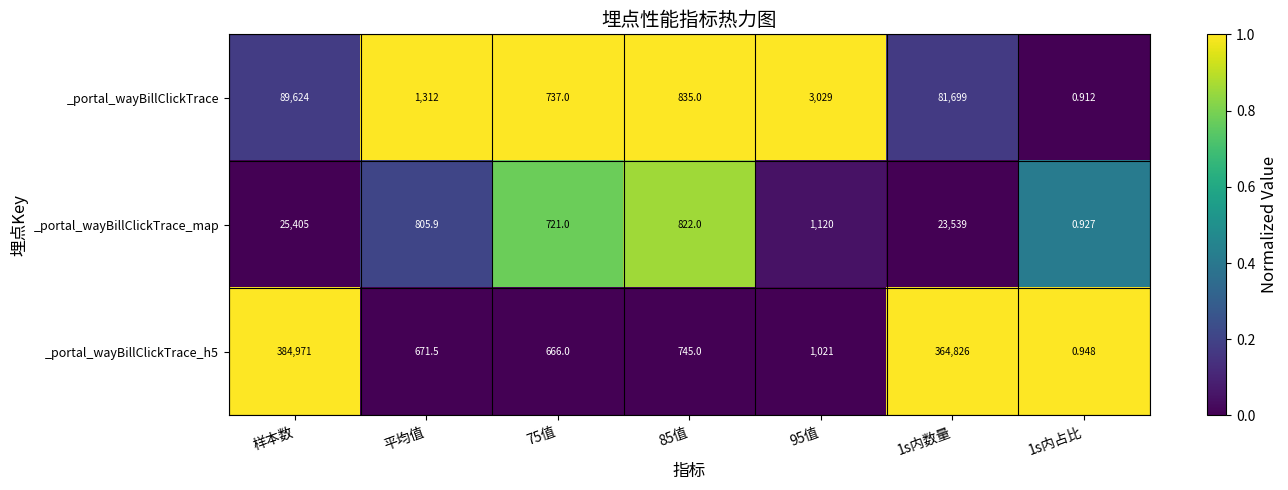

Which category has the highest value in the _portal_wayBillClickTrace_map series?

样本数